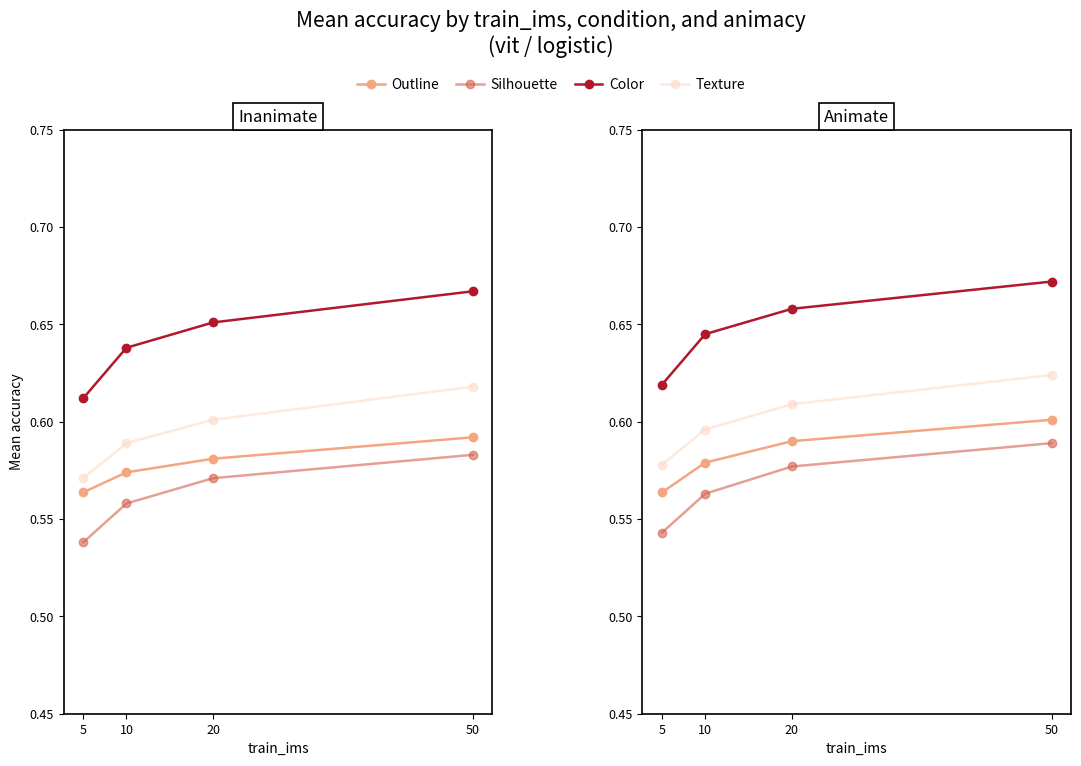

At which category is the sum across all series the highest?

50